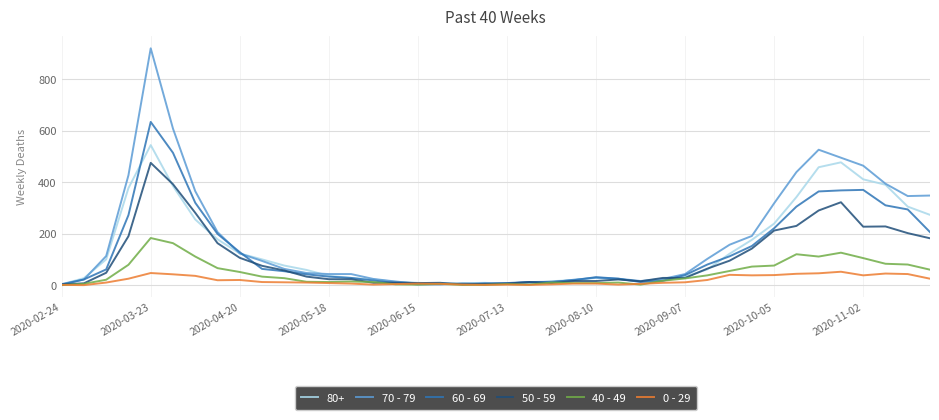

Which series has the largest range (max minus min)?

70 - 79